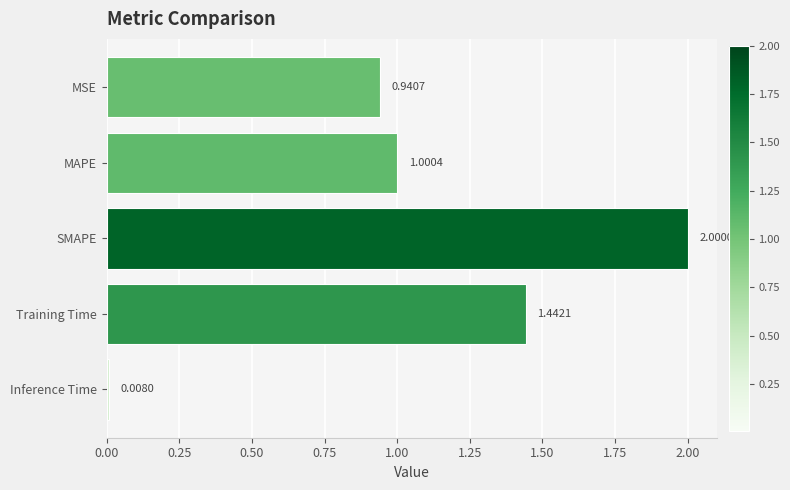

Between Inference Time and Training Time, which is larger?

Training Time